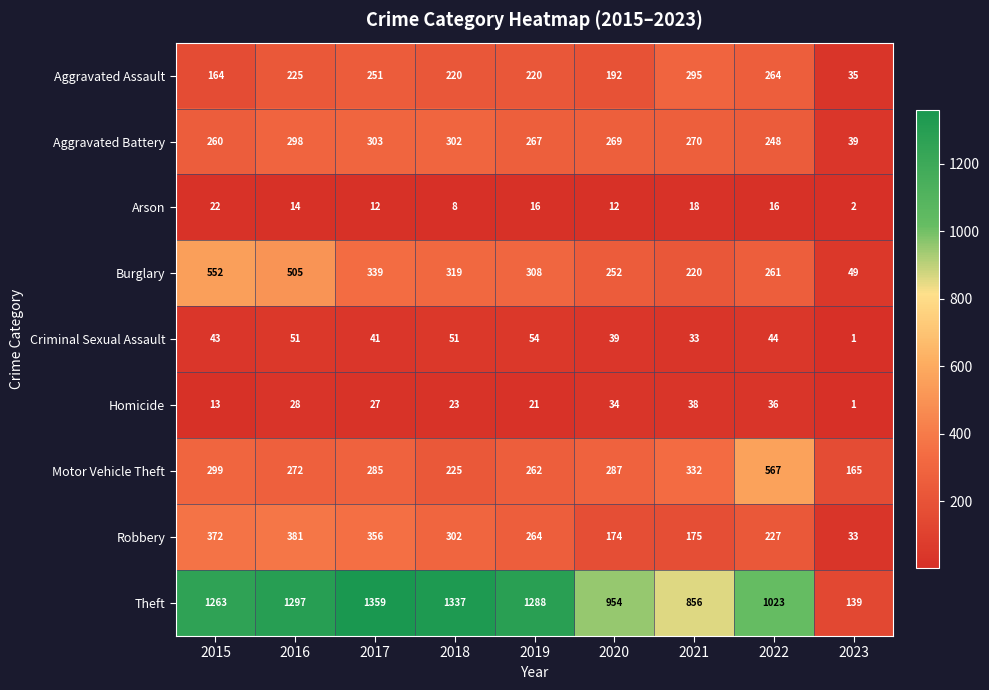

Where is Aggravated Assault nearest to the value 165?

2015